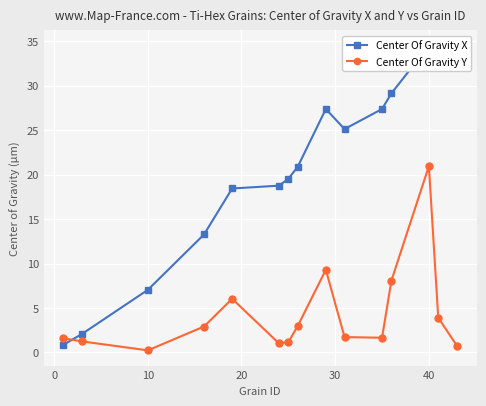

At which category does Center Of Gravity Y reach its first local valley?

10